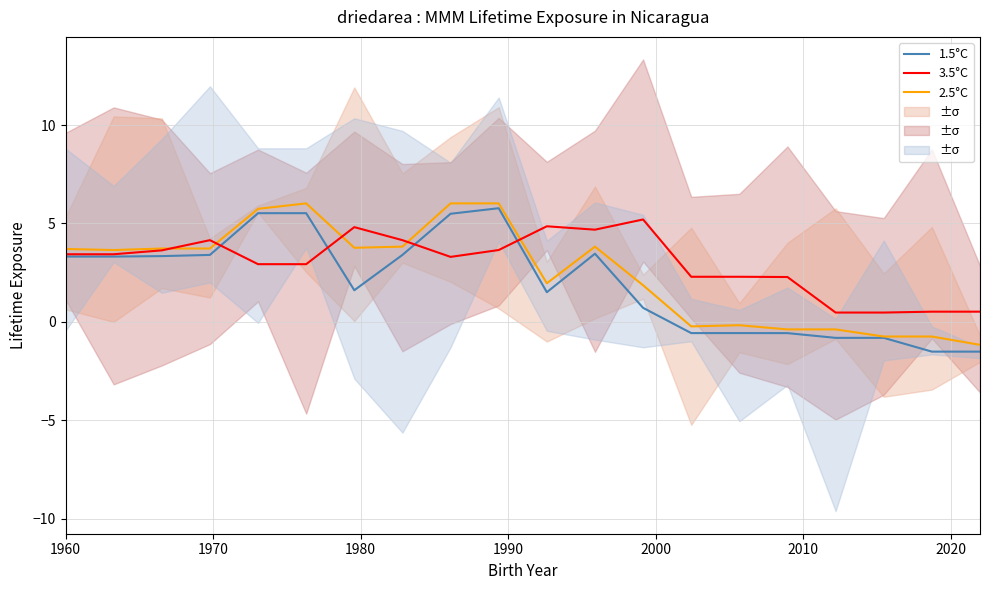

List the series in order of their overall mean, highest first.

3.5°C, 2.5°C, 1.5°C